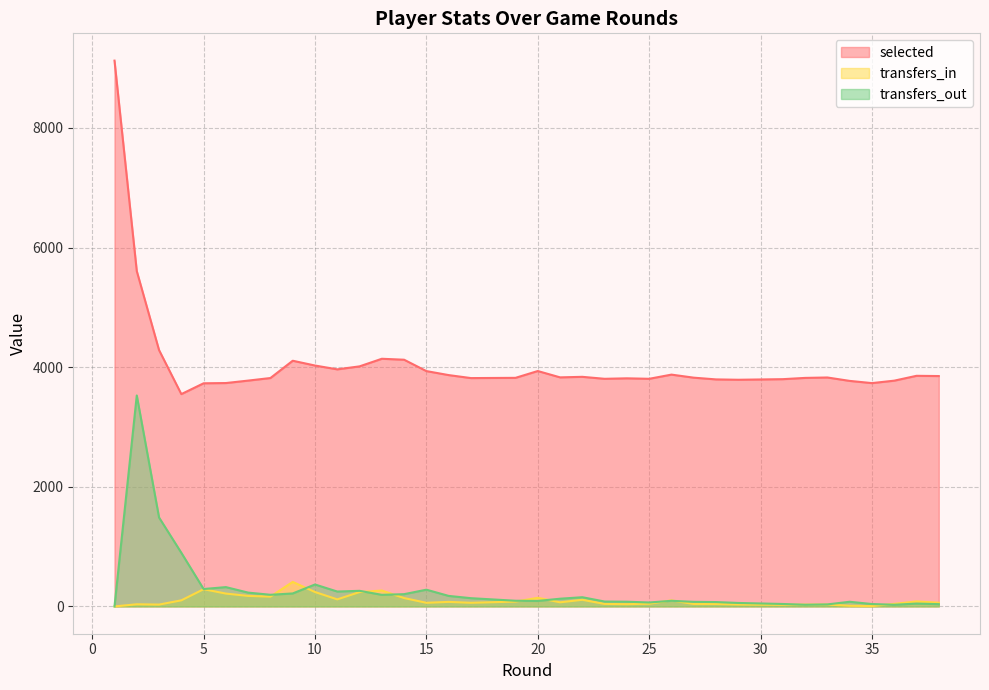

What is the value of the transfers_in point at the 35th from the left?

43